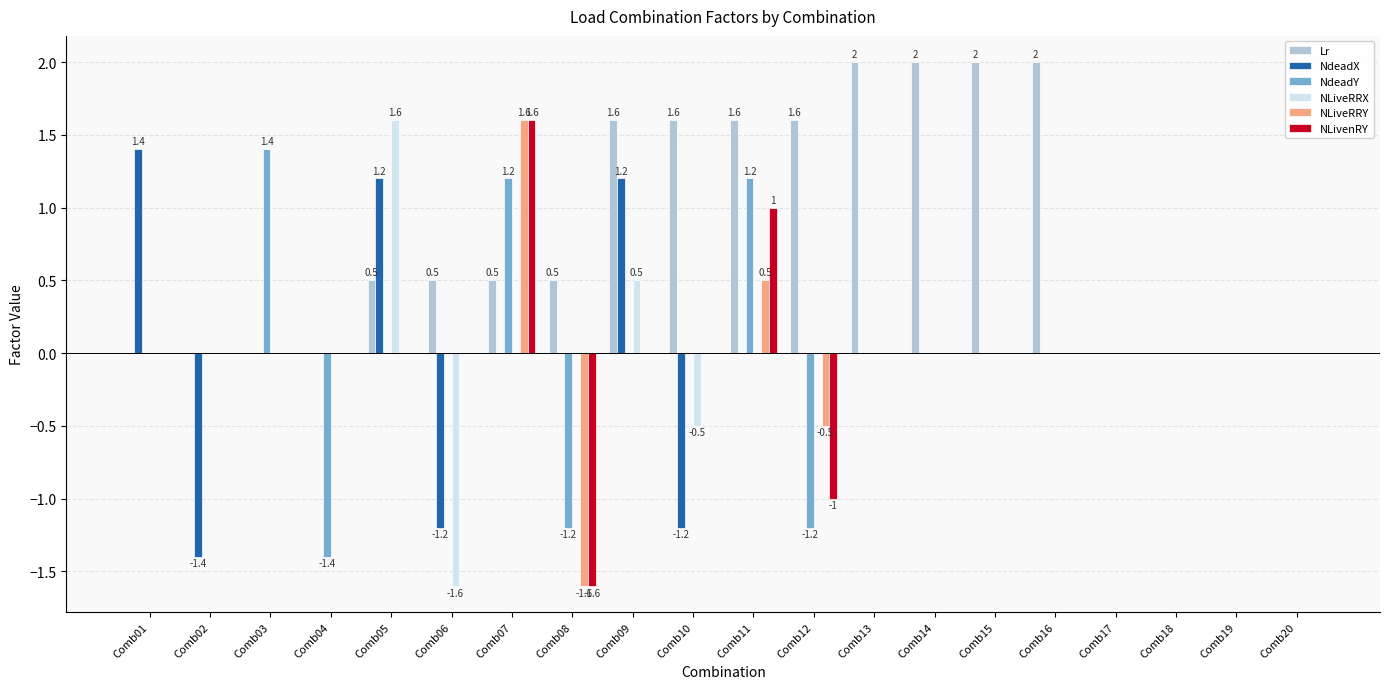

The NLiveRRX series shows 1.3 at Comb07. True or false?

False